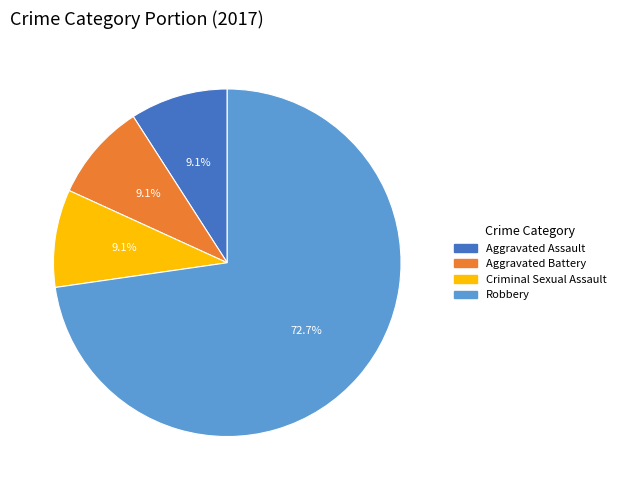

Is it true that Aggravated Assault is 22% of the pie?

False